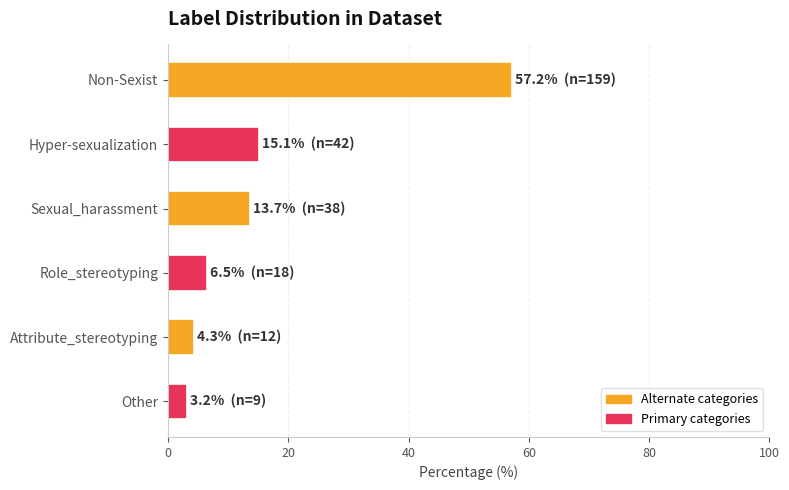

Are the bars grouped side by side (vs. stacked)?

No